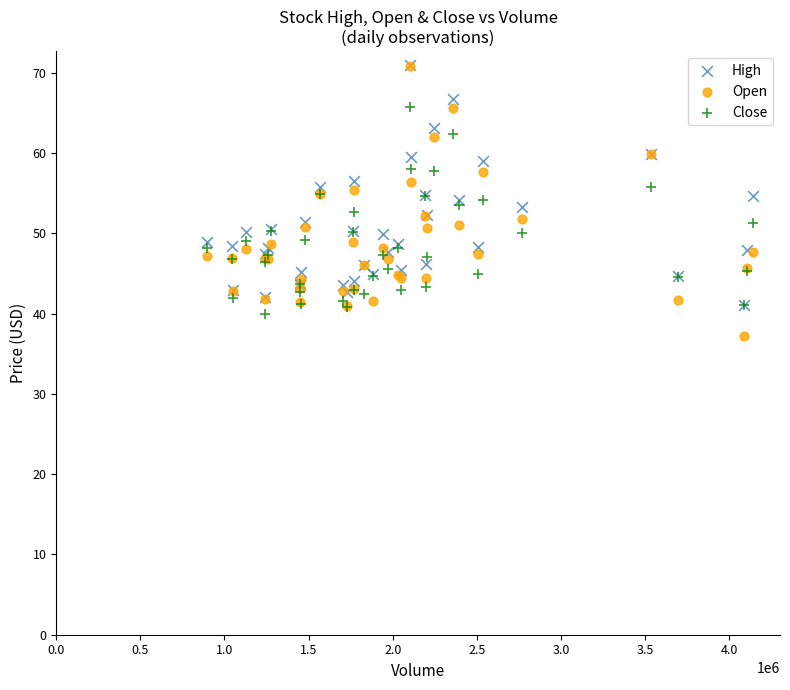

What are all the series names shown in the legend?

High, Open, Close